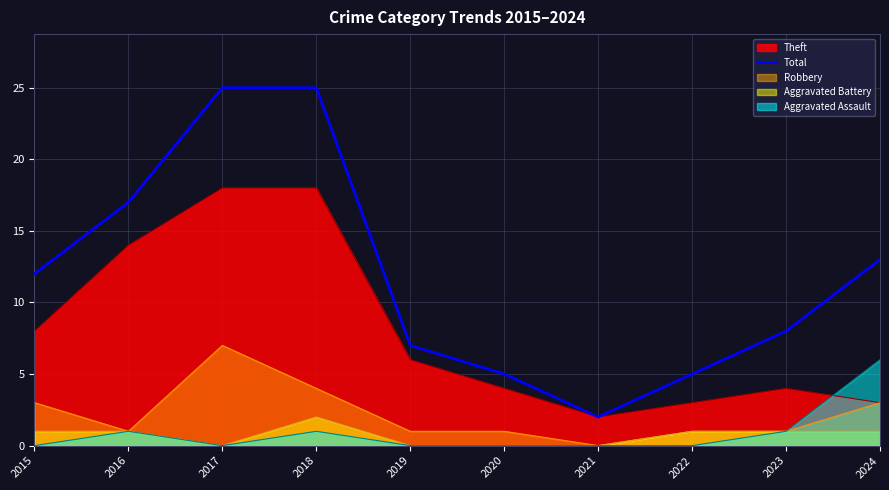

The chart shows a value of 2 at 2021. True or false?

True